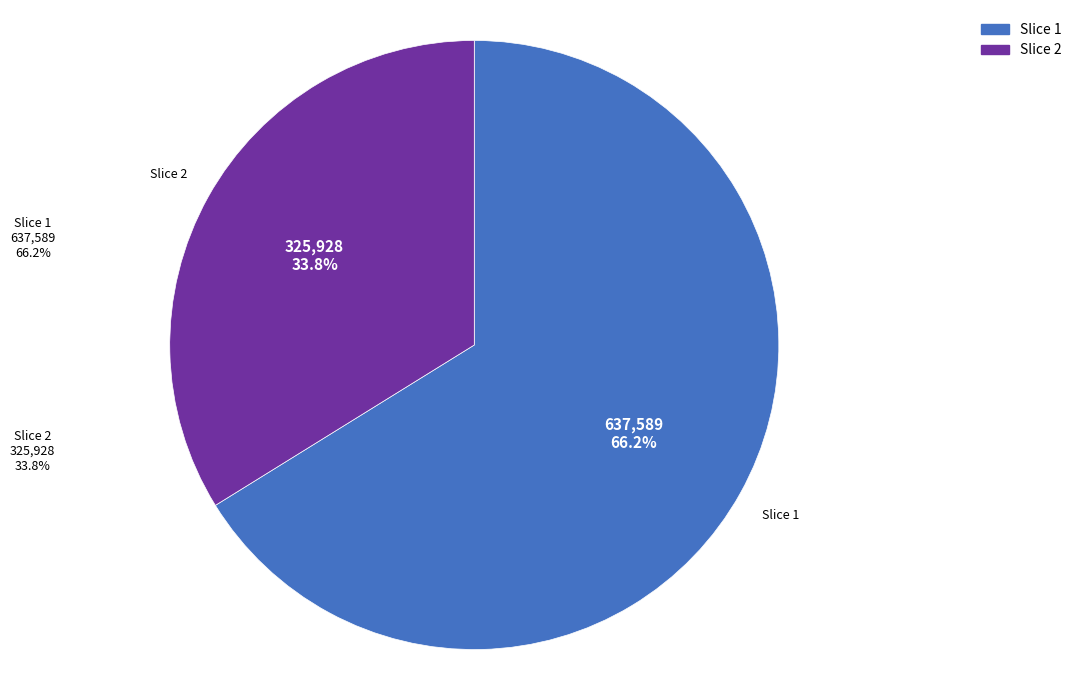

Which has a higher value, Slice 2 or Slice 1?

Slice 1